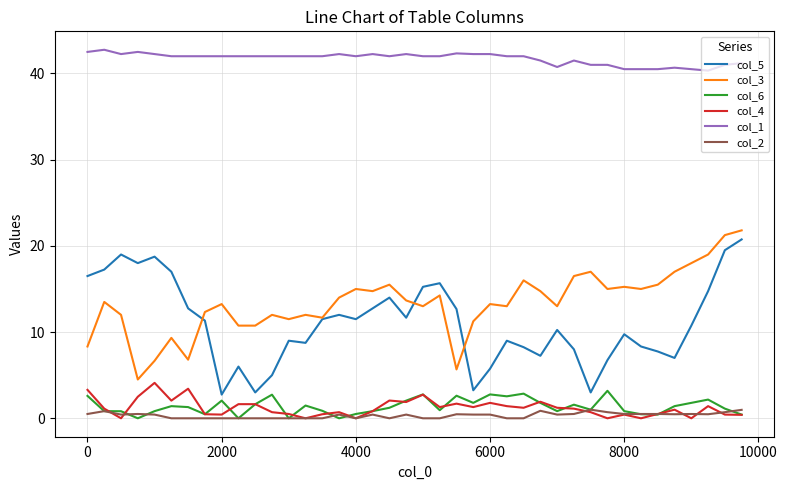

At how many categories does at least one series exceed 30?

40